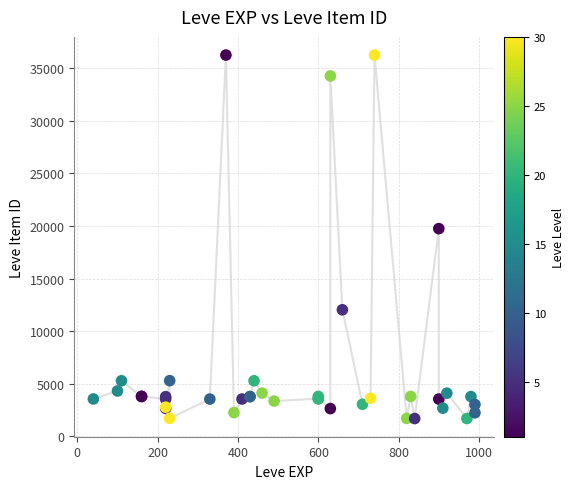

What Y value in the scatter plot is closest to 18967?

19744